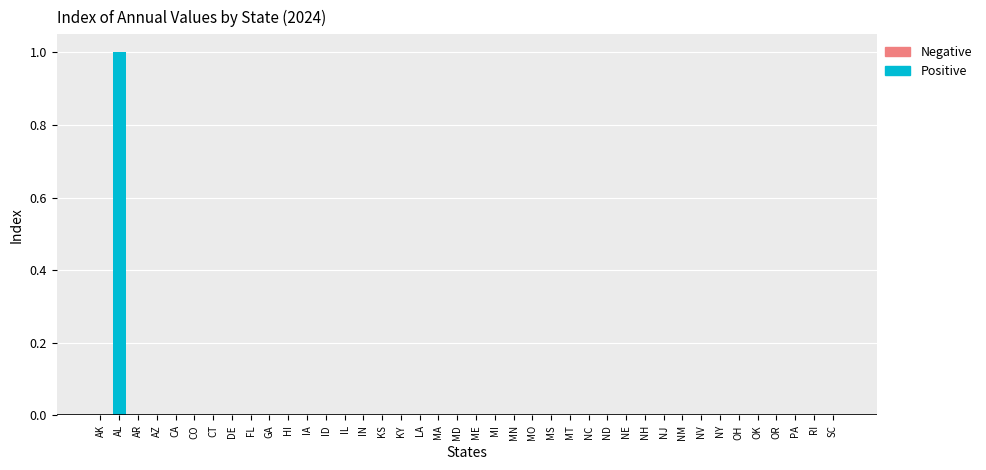

True or false: the data shows 0 at MD.

False